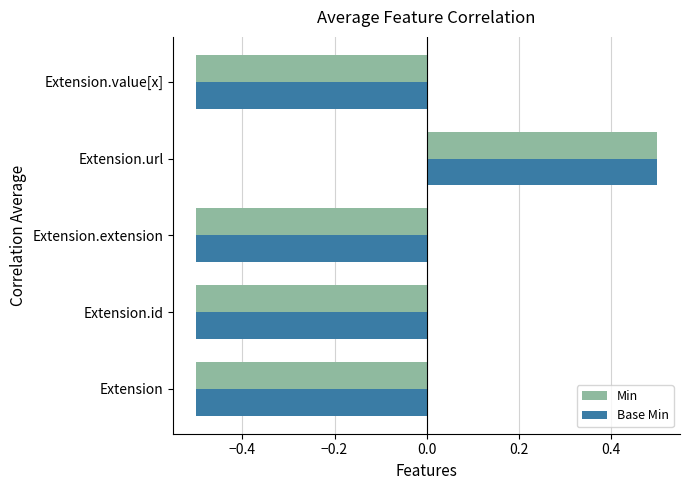

What is the total value across all series at Extension.extension?

-1.0